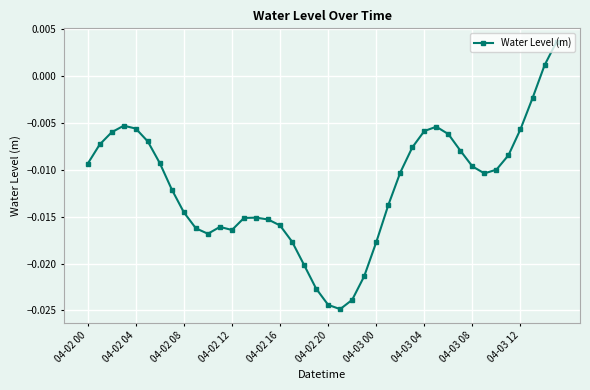

What is the sum of all values?

-0.5